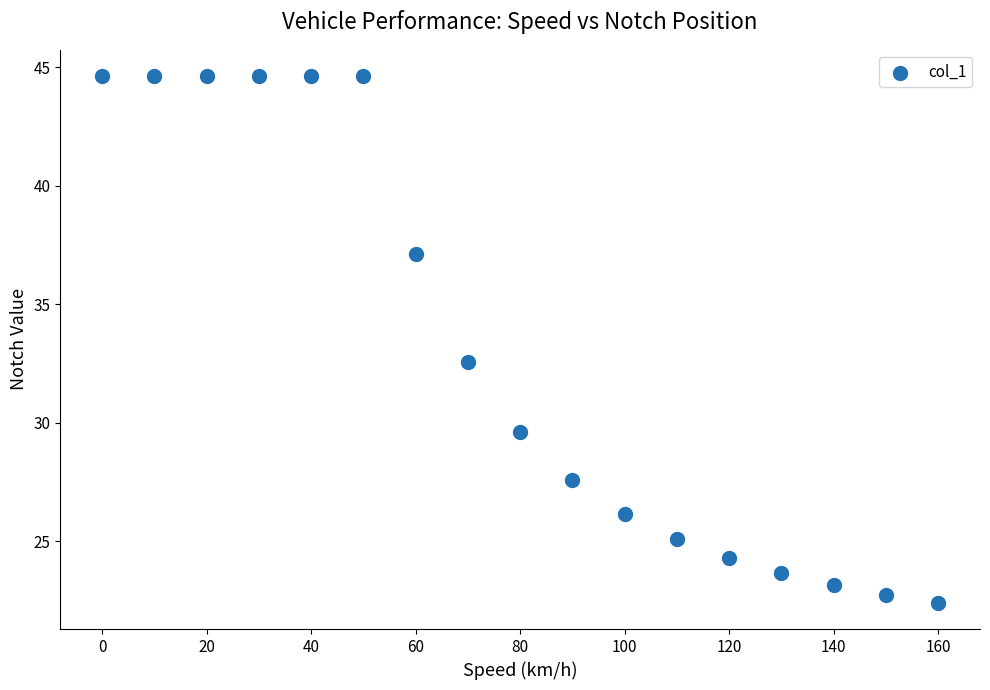

What is the range of Y values (max minus min)?

22.2